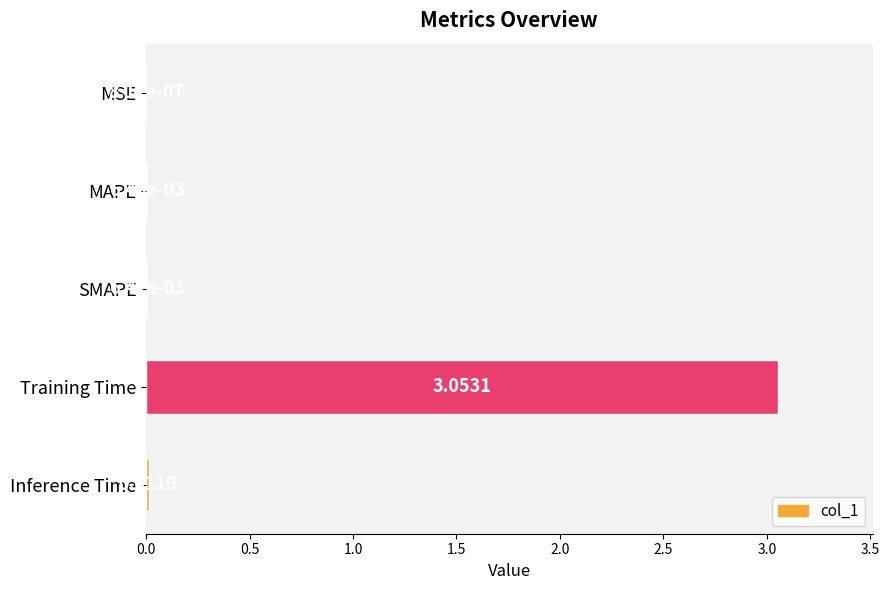

Which has a higher value, SMAPE or Training Time?

Training Time